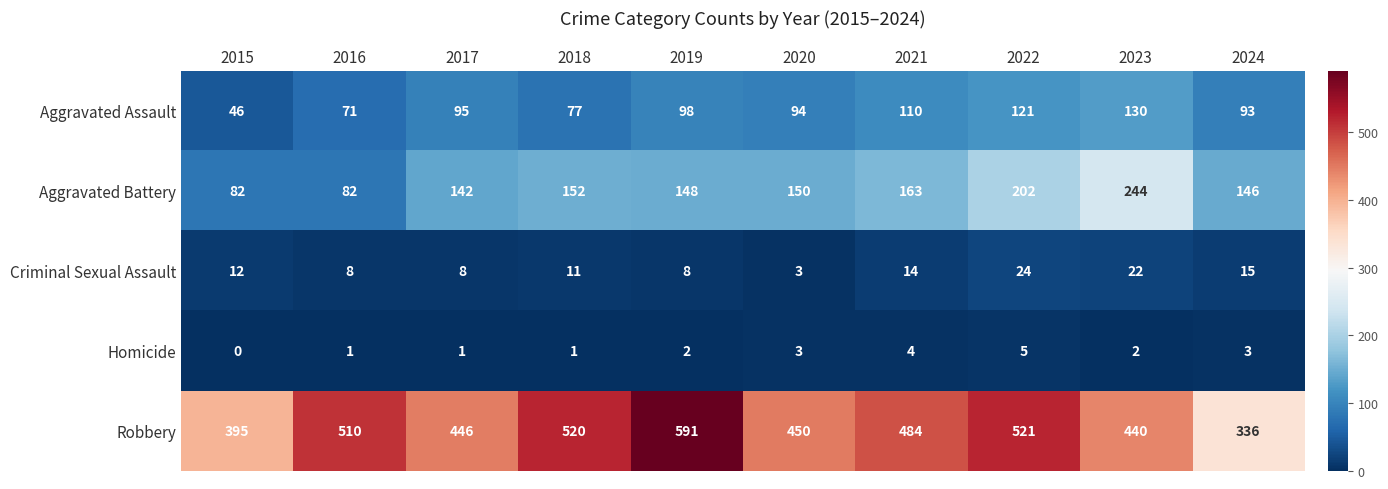

Which category has the lowest value across all series?

2015